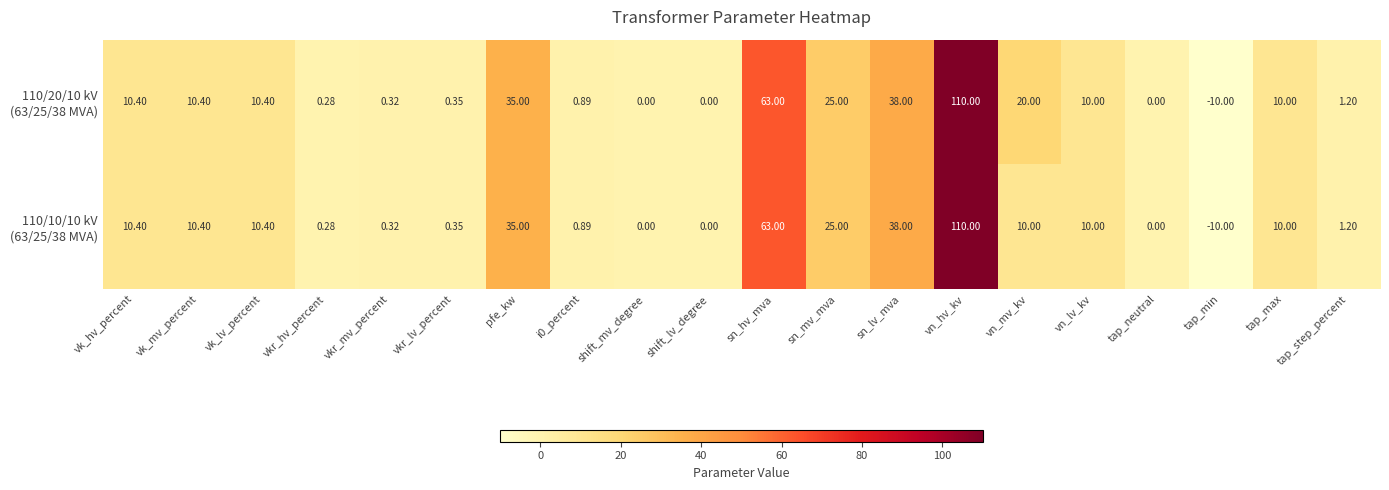

Which category has the lowest value across all series?

tap_min